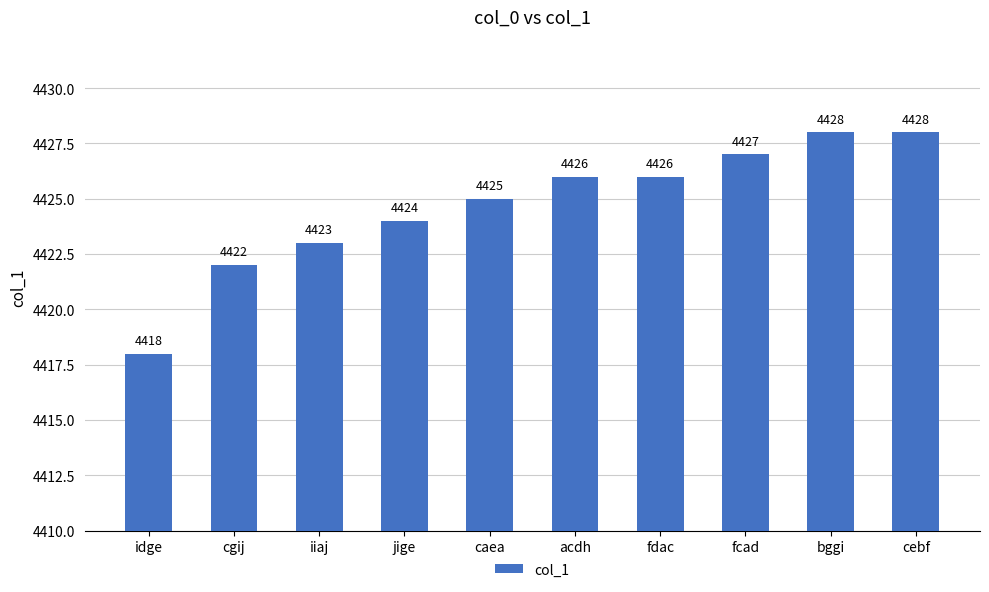

Does the chart contain stacked bars?

No